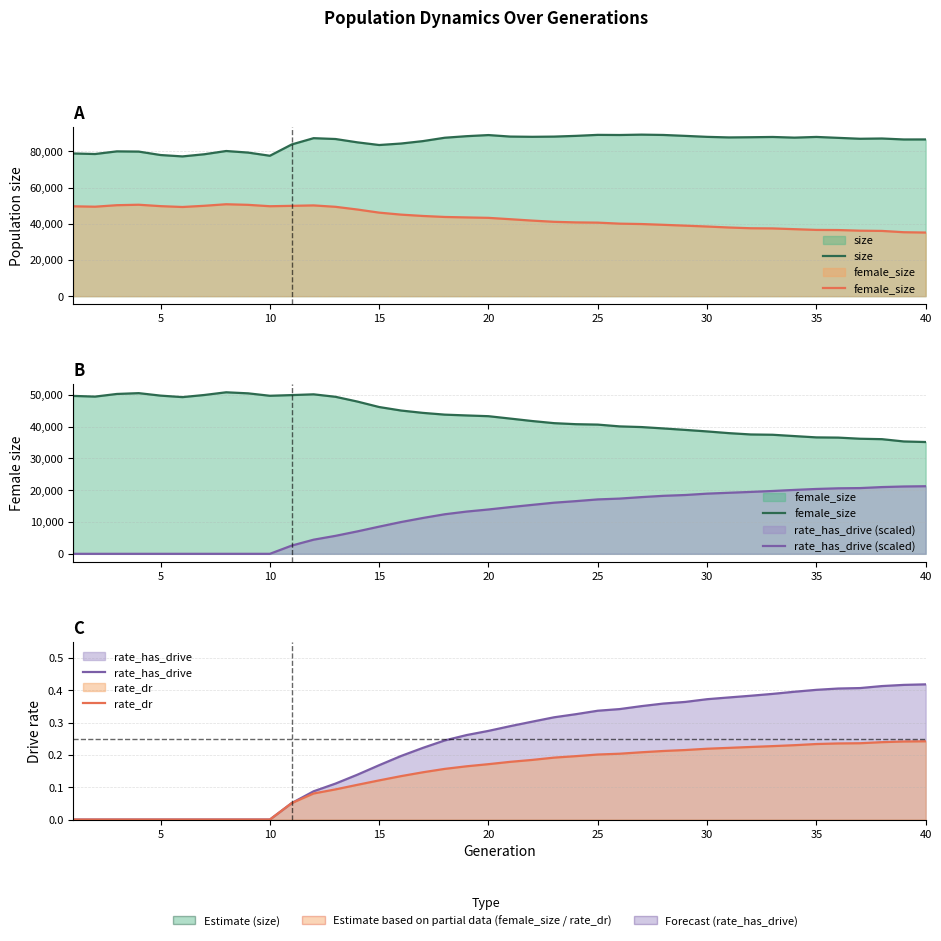

What are all the series names shown in the legend?

size, female_size, rate_has_drive (scaled), rate_has_drive, rate_dr